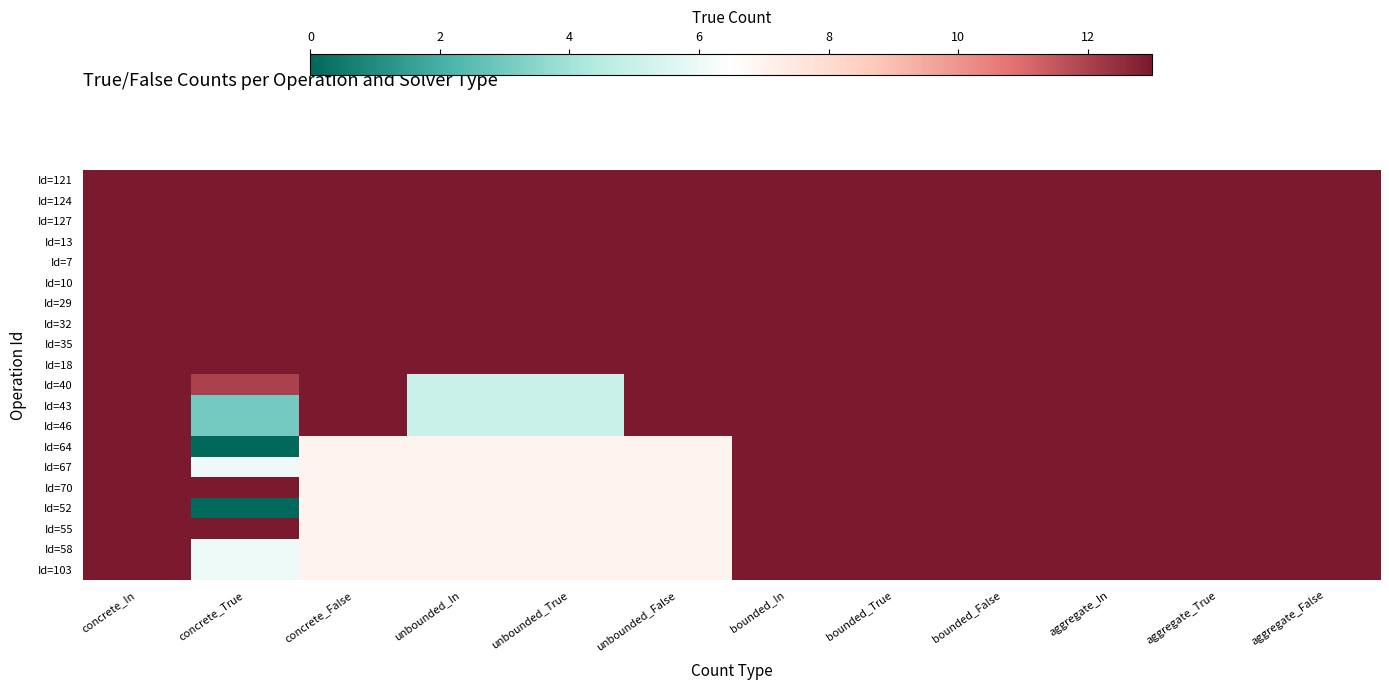

At how many categories does at least one series exceed 2?

12